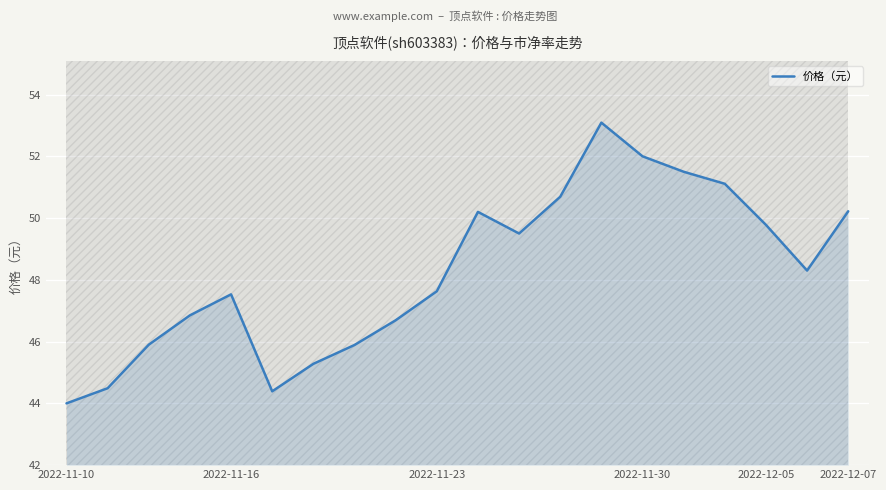

What is the maximum value for 价格（元）?

53.1